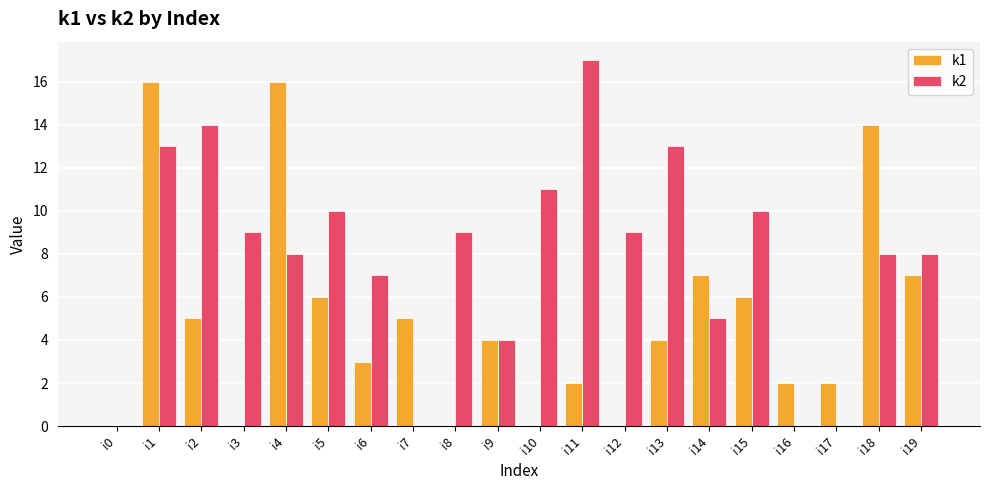

What is the maximum value for k1?

16